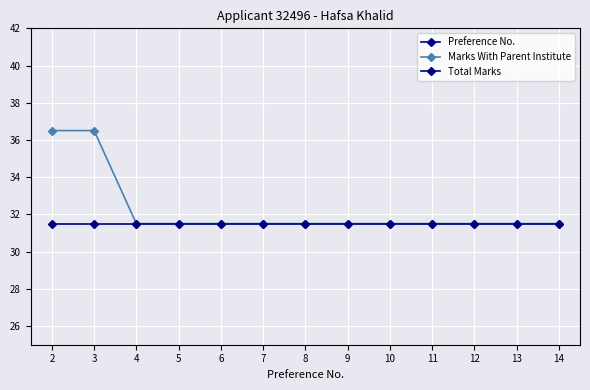

Which series changed the most between 6 and 13?

Preference No.